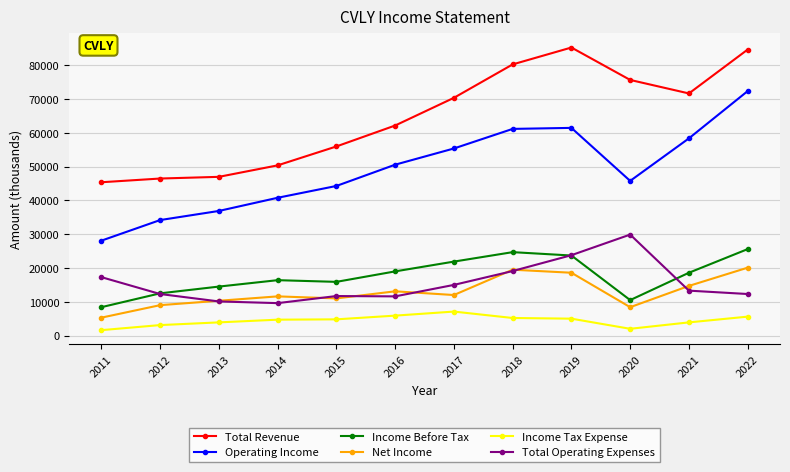

In Total Operating Expenses, how many points are lower than both neighbors (excluding endpoints)?

2